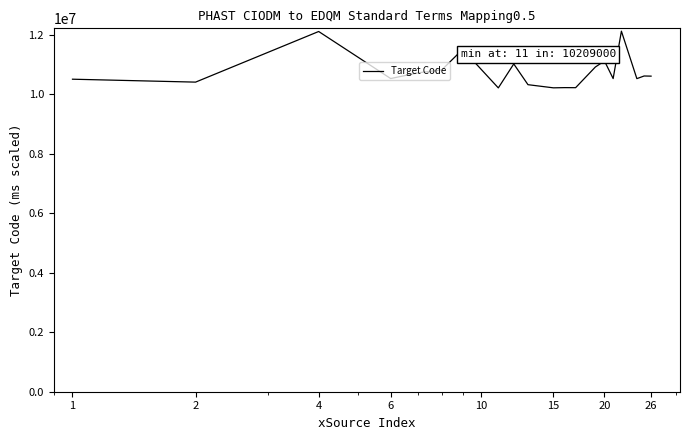

What is the greatest value displayed?

12115000